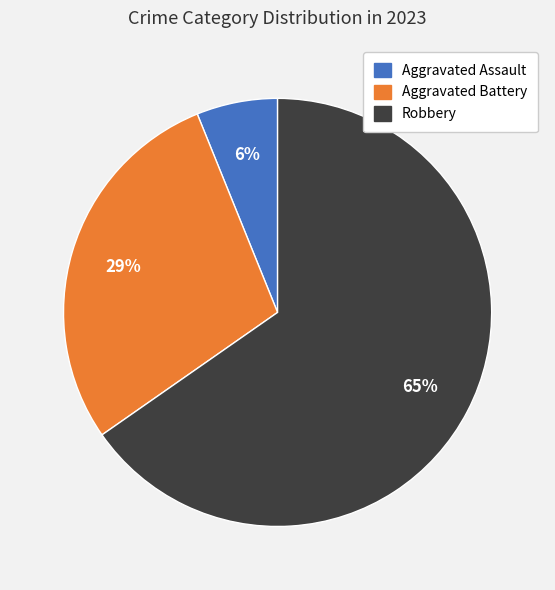

How many slices are in this pie chart?

3